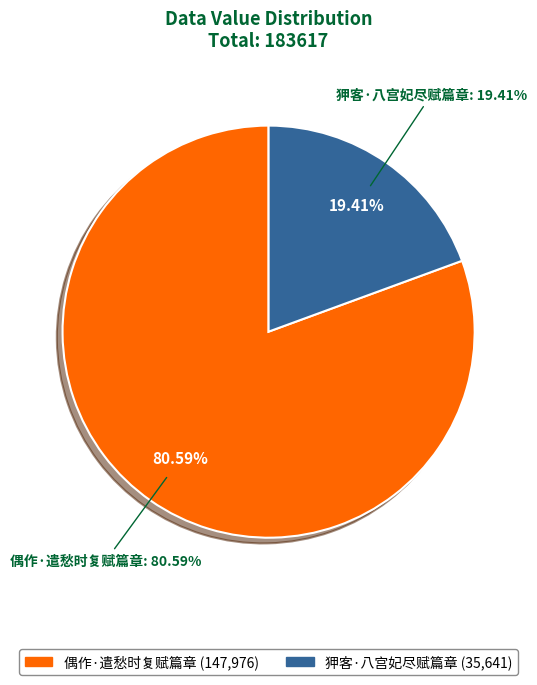

Is it true that 偶作·遣愁时复赋篇章 is 81% of the pie?

True